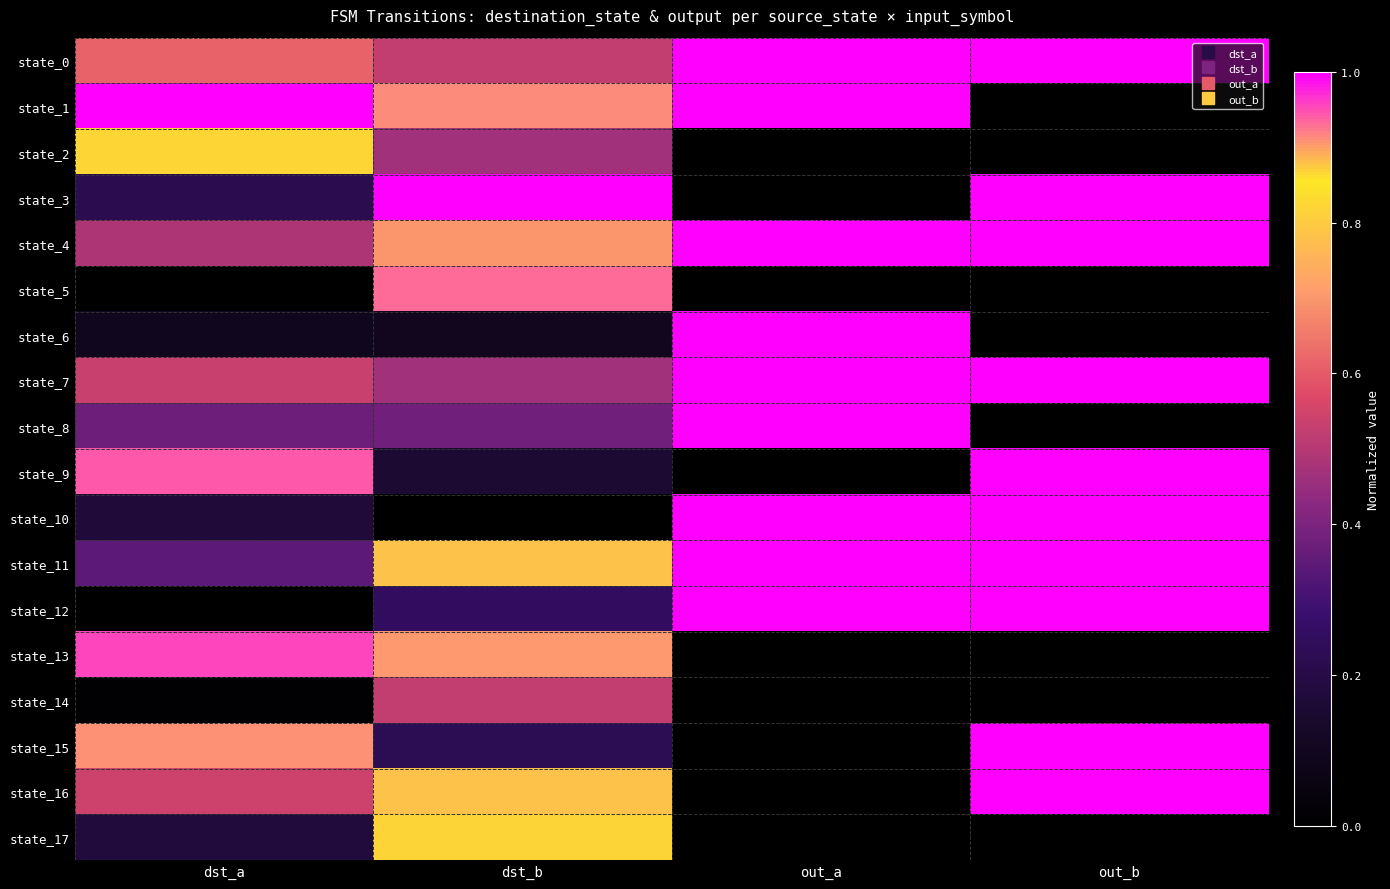

List the series in order of their peak value, lowest first.

state_14, state_17, state_2, state_5, state_13, state_0, state_1, state_3, state_4, state_6, state_7, state_8, state_9, state_10, state_11, state_12, state_15, state_16